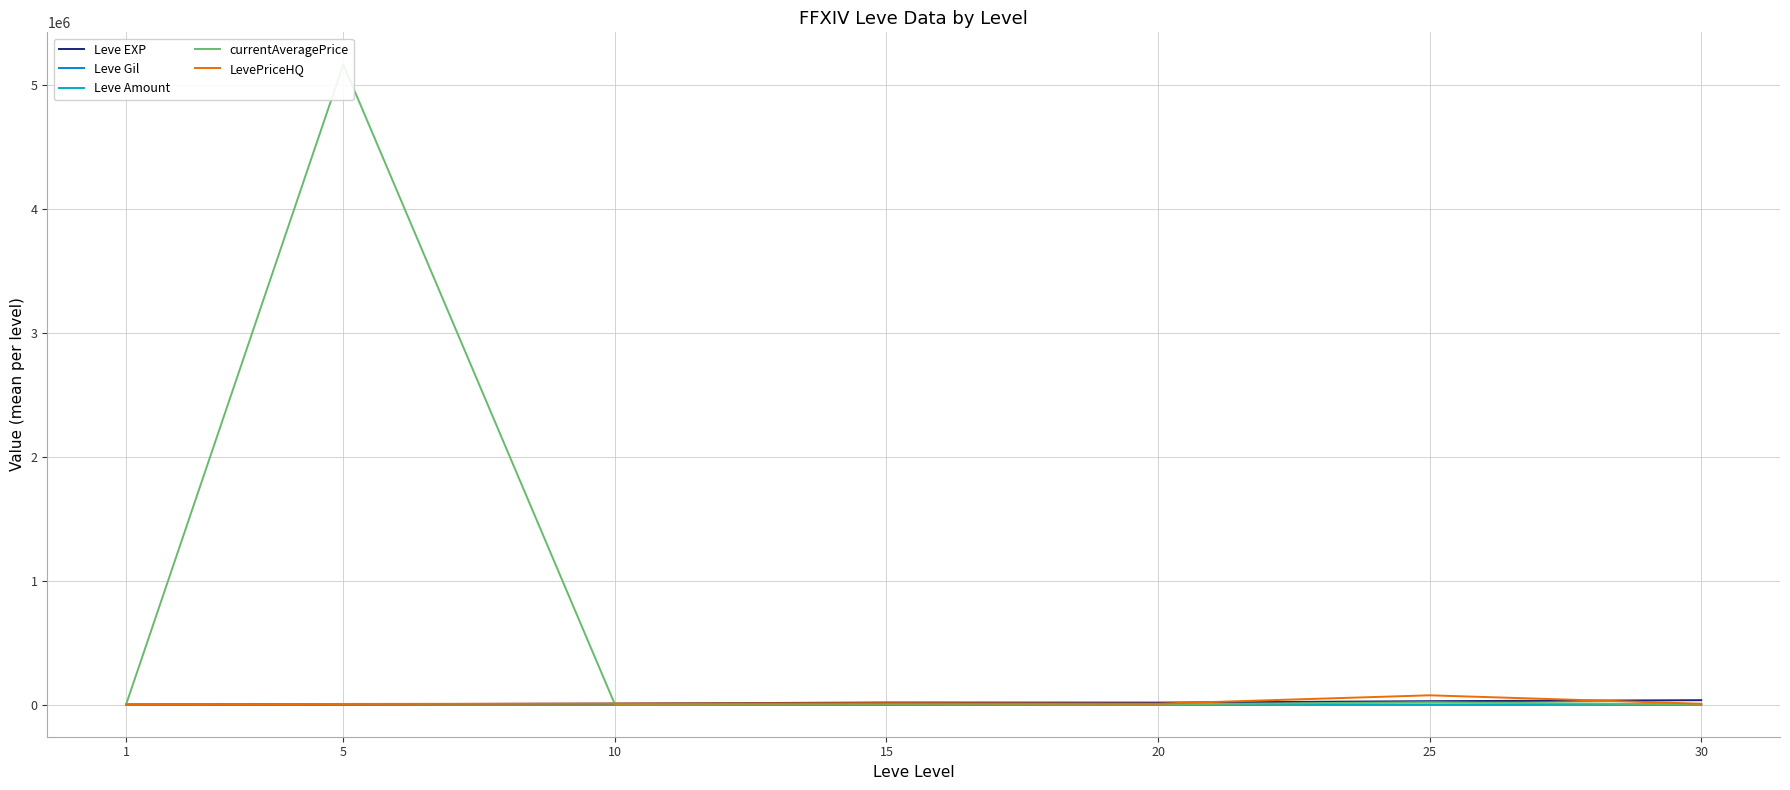

What is the smallest value displayed?

1.3